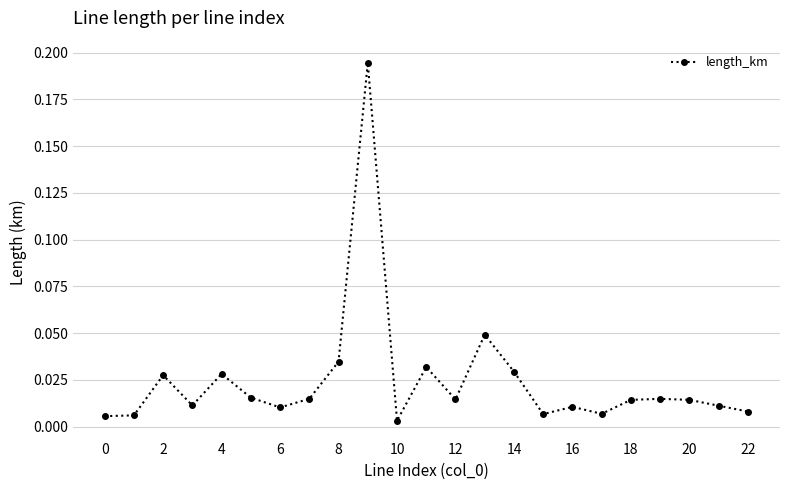

True or false: the data has more than 0 interior local peaks.

True